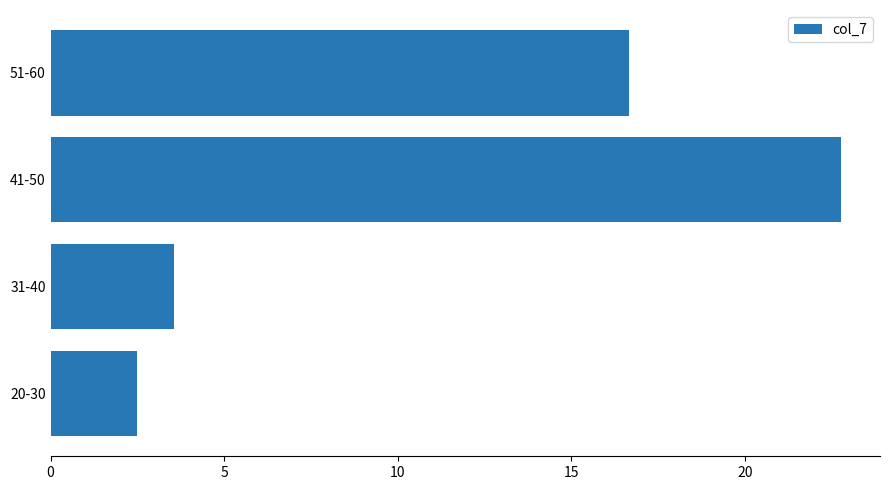

How many bars are there in total?

4